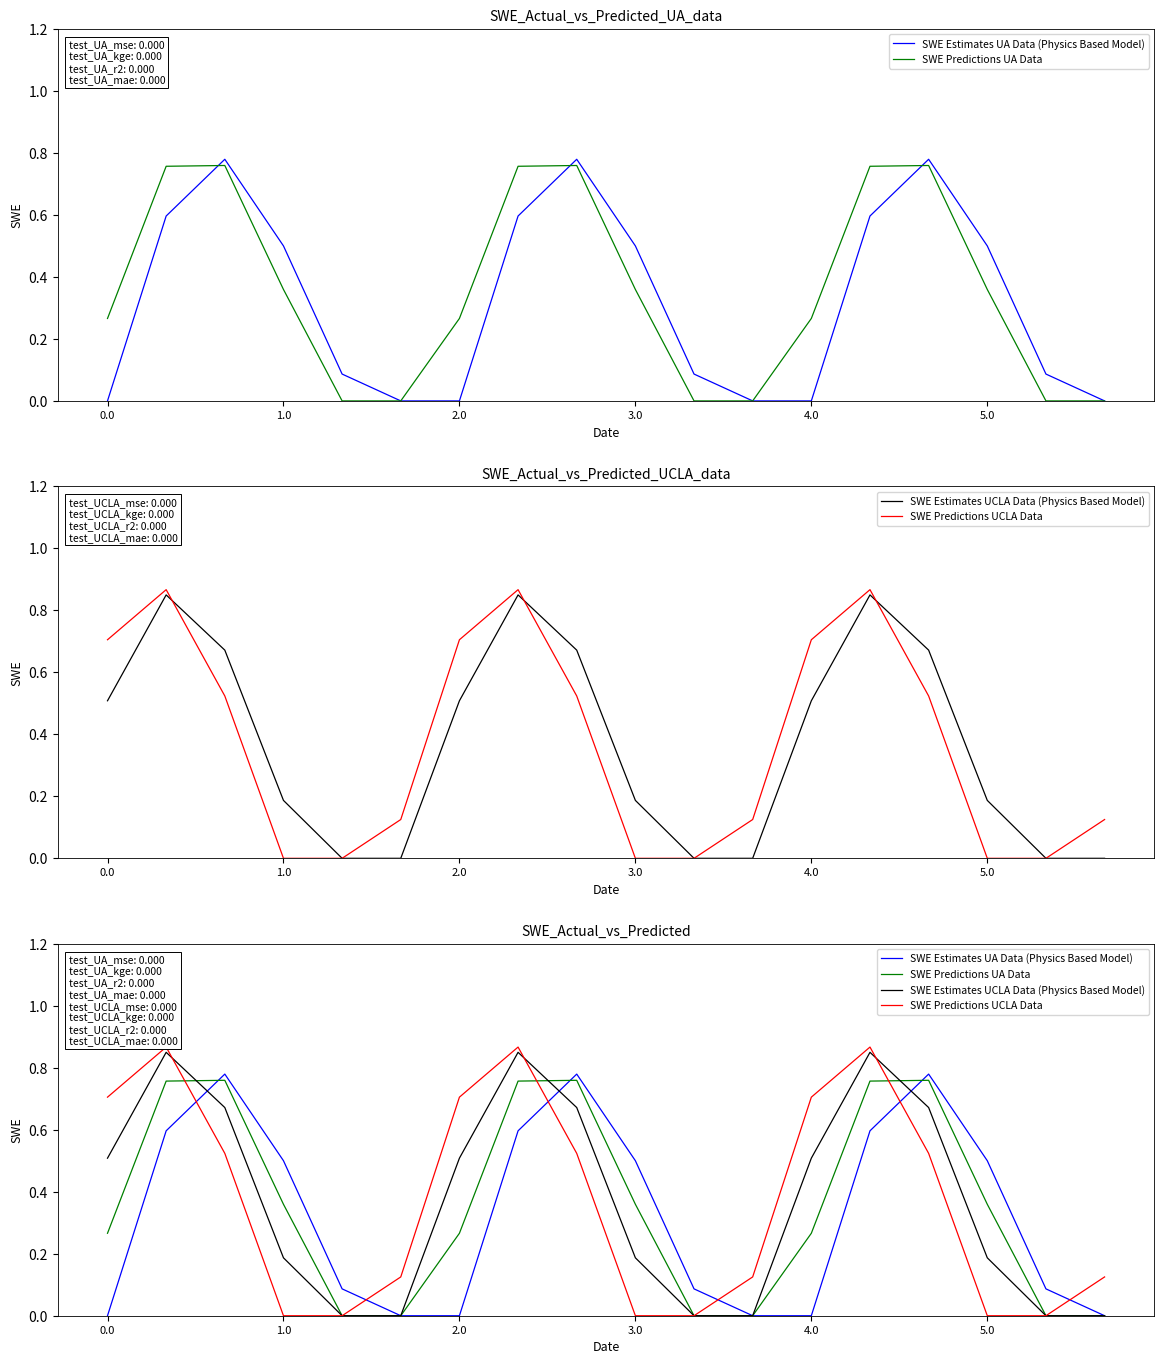

What is the difference between the second highest and minimum values in the SWE Estimates UA Data (Physics Based Model) series?

0.8